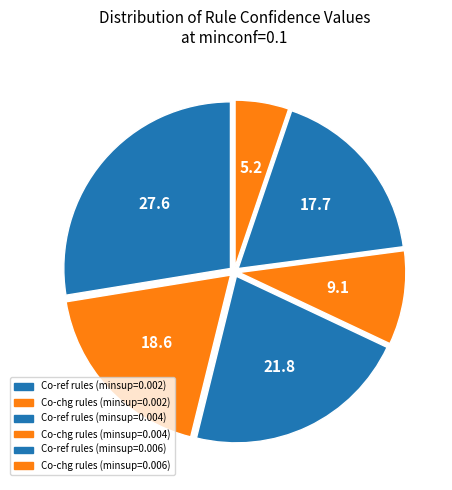

Count the number of slices in the pie.

6